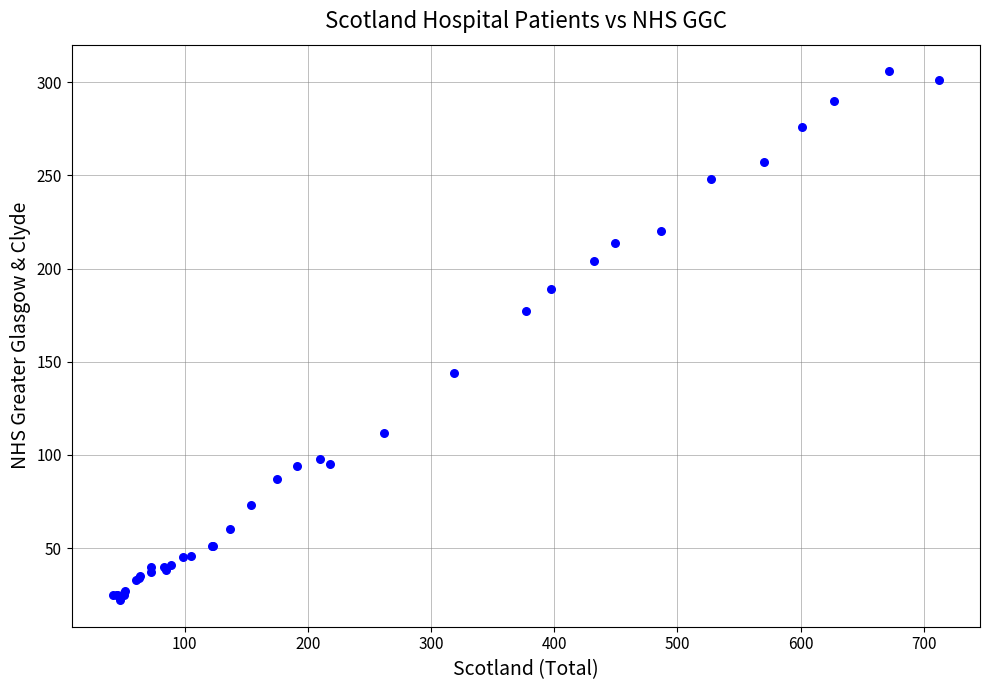

What Y value in the scatter plot is closest to 164?

177